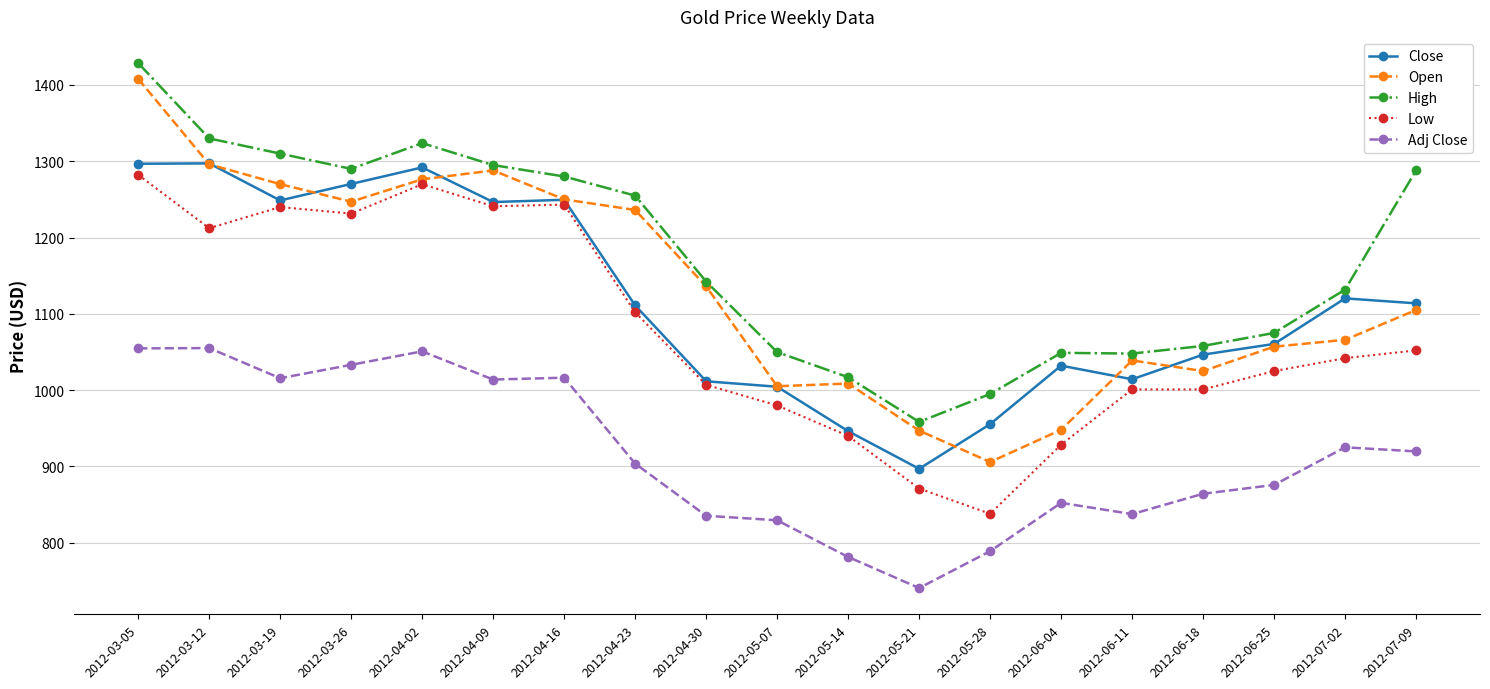

What is the smallest value displayed?

740.7